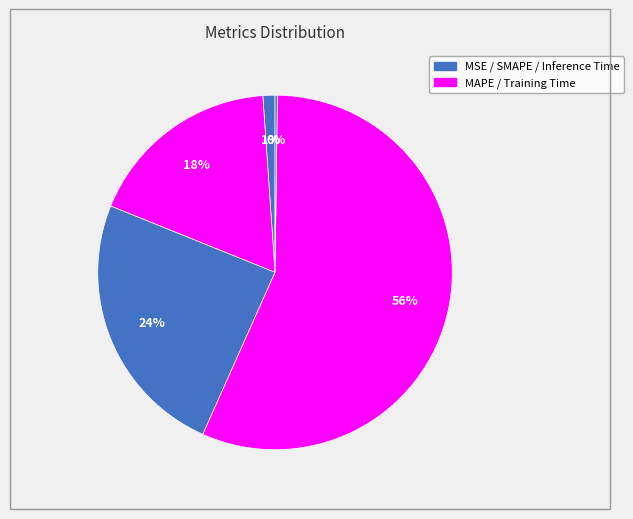

To the nearest percent, what is the average slice percentage?

20%